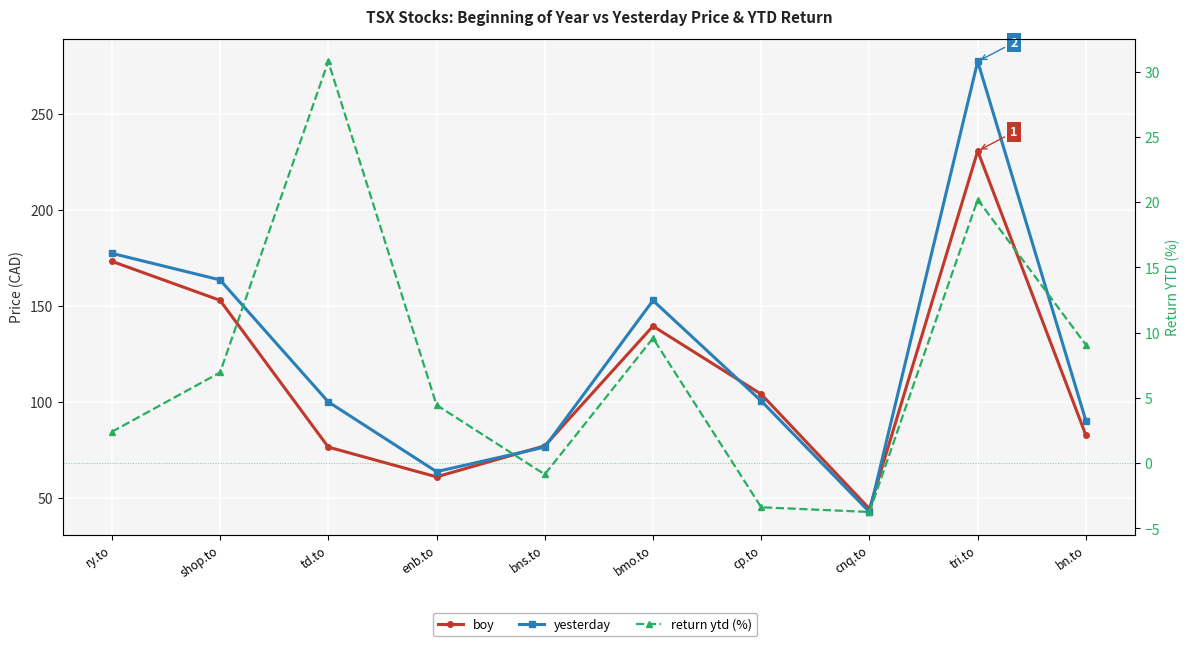

True or false: boy has a value of 61.0 at enb.to.

True